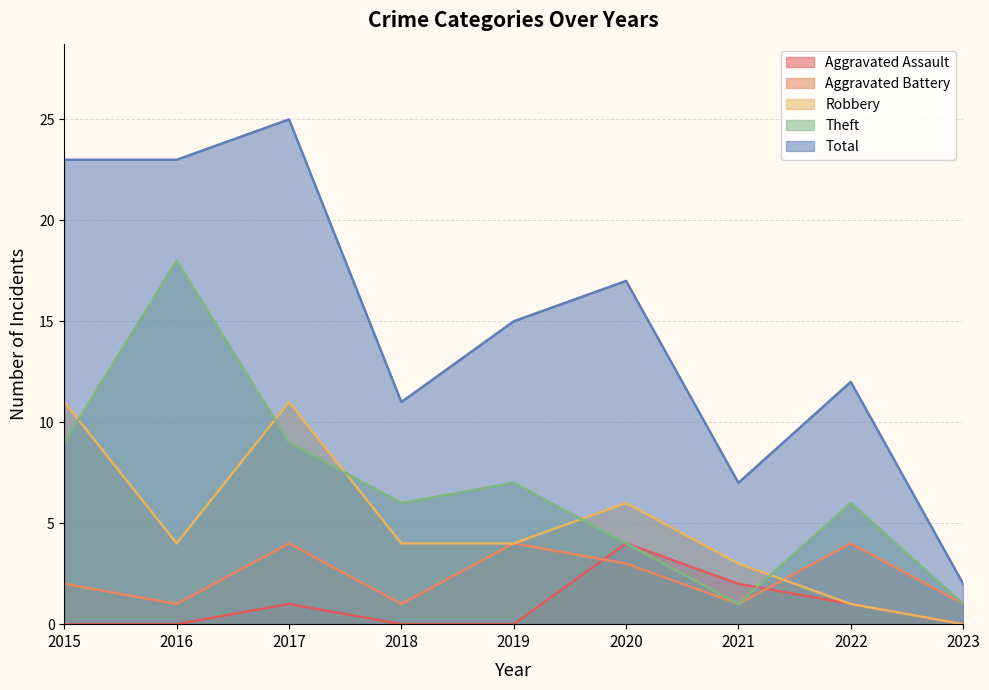

Which has a higher value, 2015 or 2022?

2022